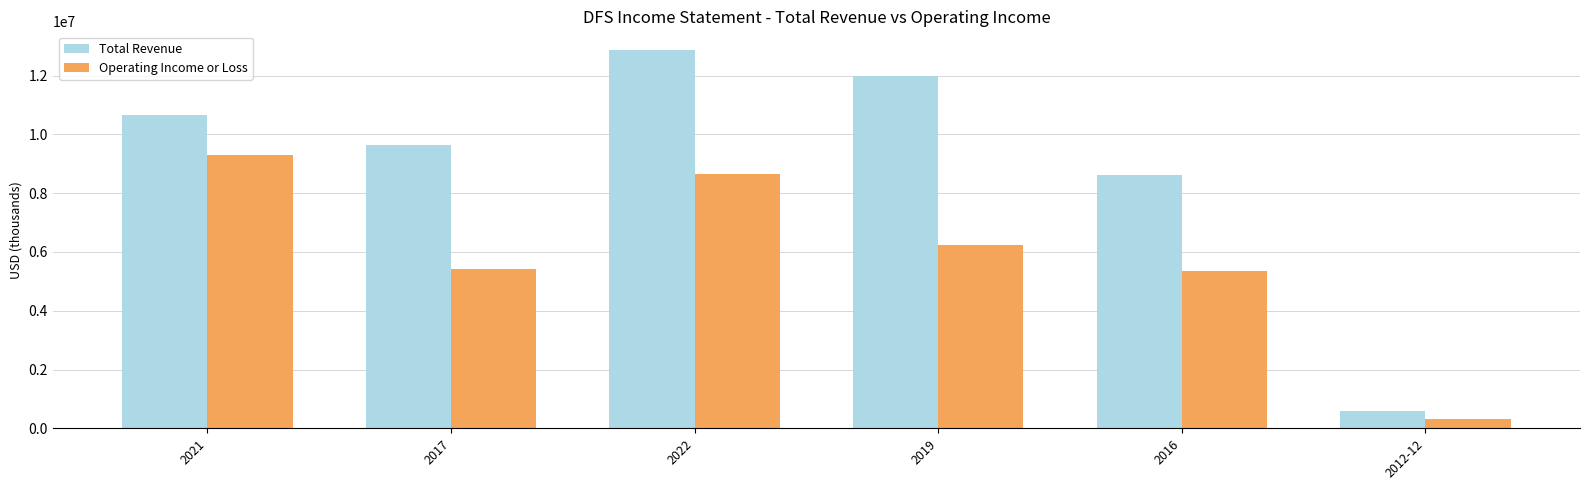

What is the value of the Operating Income or Loss bar at the 2nd from the left?

5421000